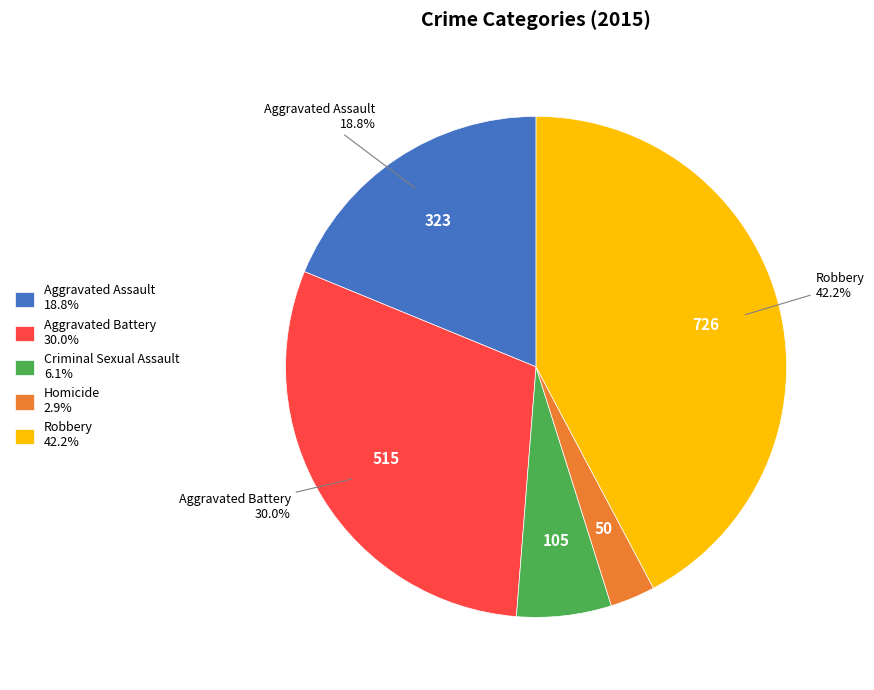

Count the number of slices in the pie.

5